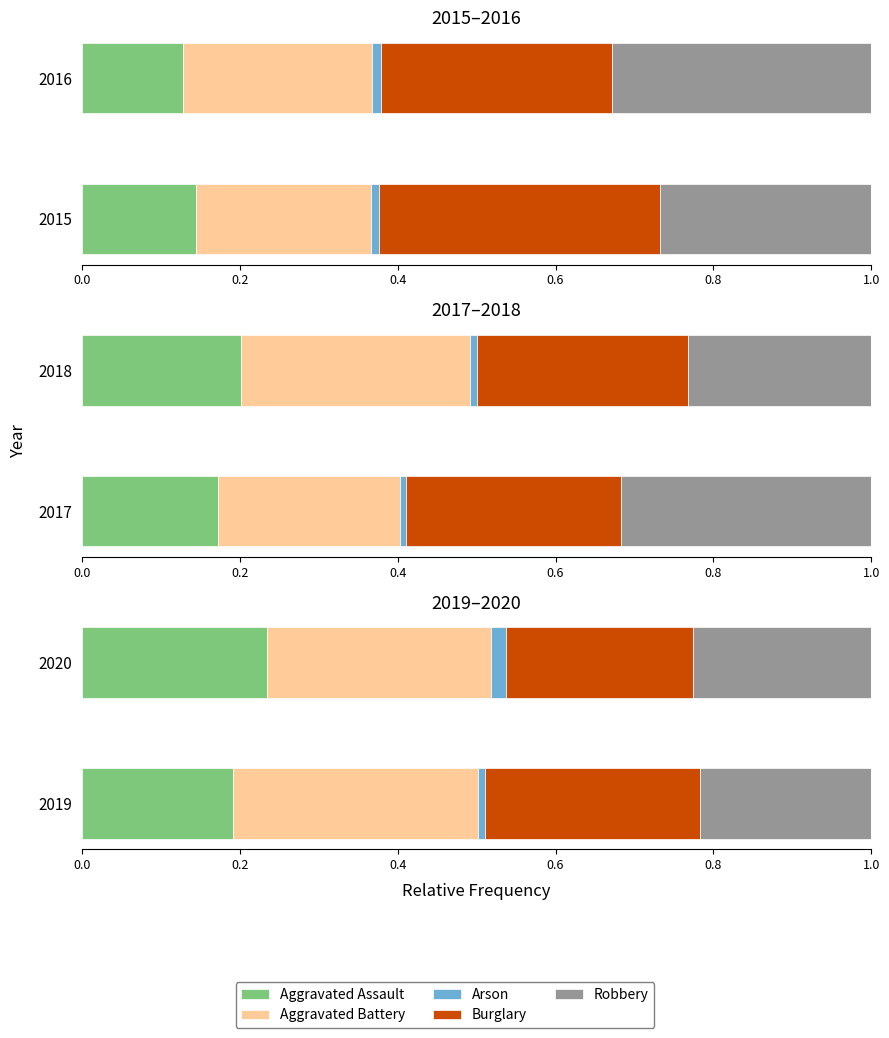

Between 2019 and 2020, which is larger?

2020